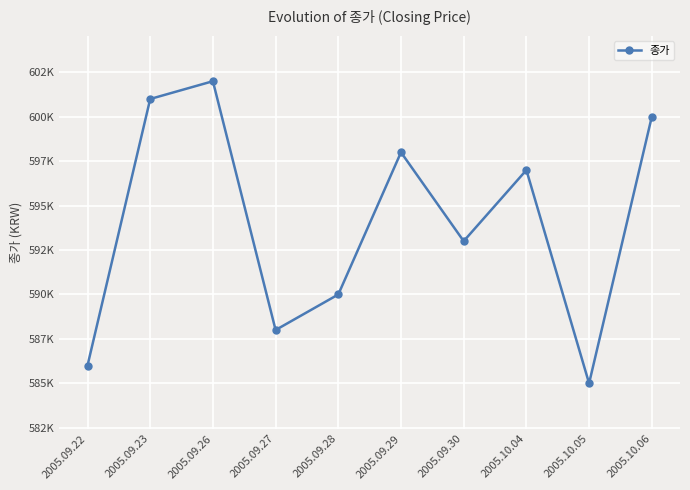

True or false: the data shows 316977 at 2005.09.26.

False